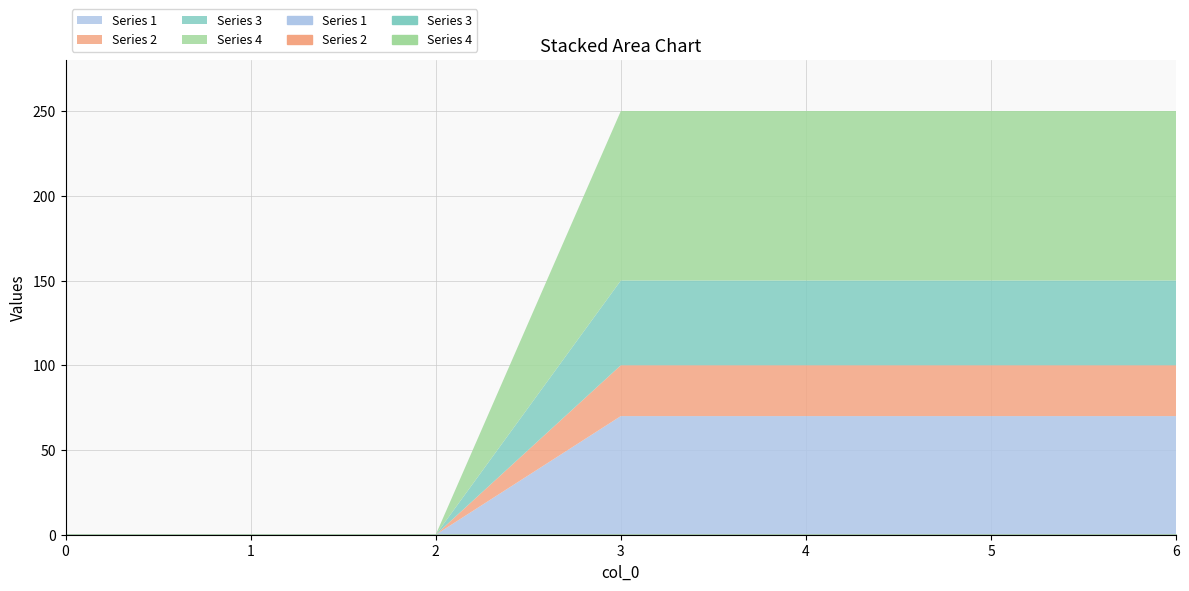

At 5, list the series in order from largest to smallest.

4, 1, 3, 2